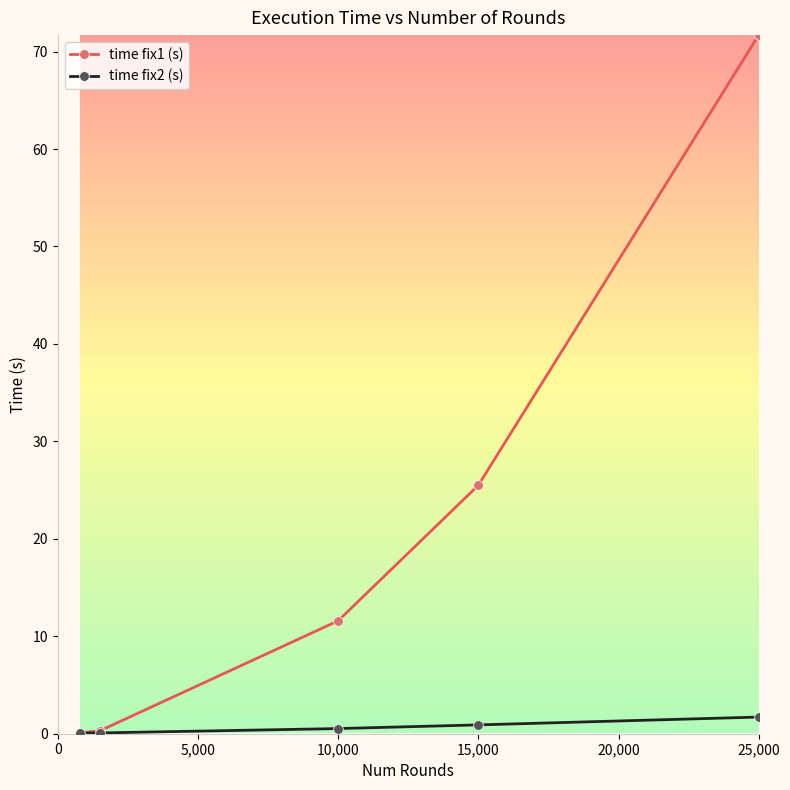

How many categories are shown in the chart?

5